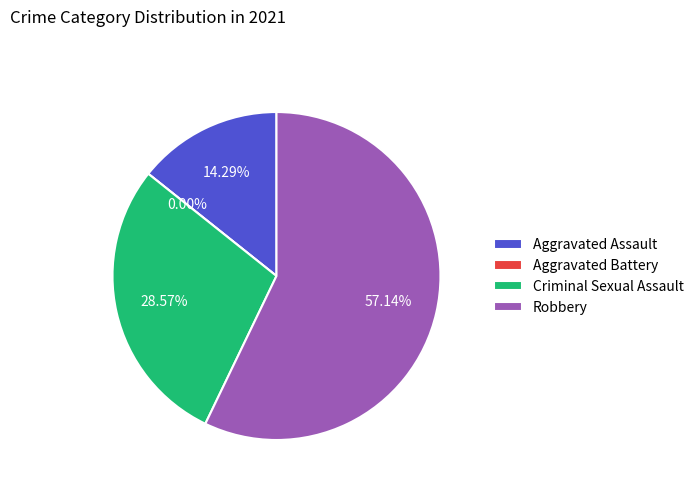

What is the smallest slice in the pie chart?

Aggravated Battery